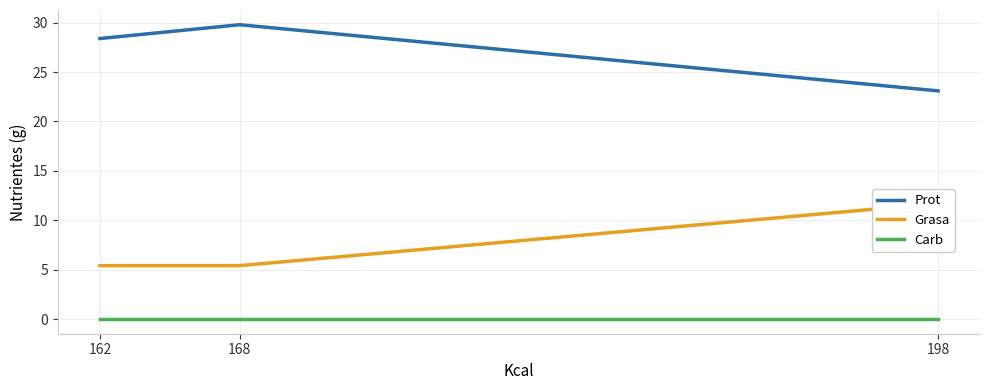

Which label corresponds to the smallest value in the chart?

162